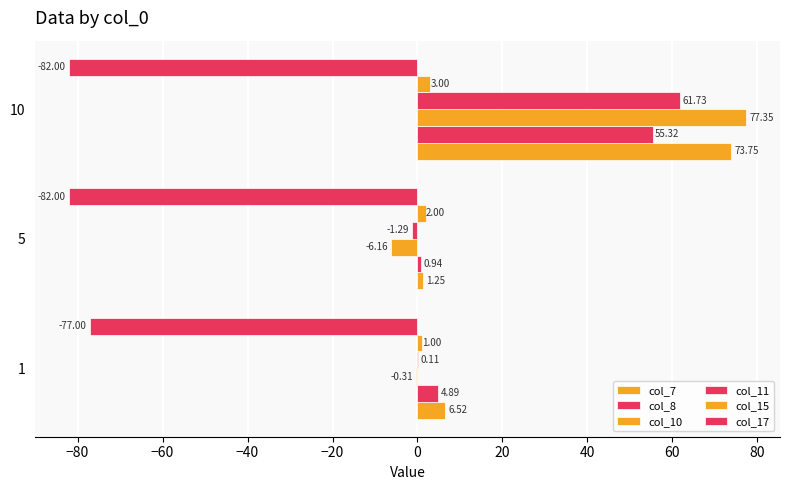

How many series are shown in this chart?

6